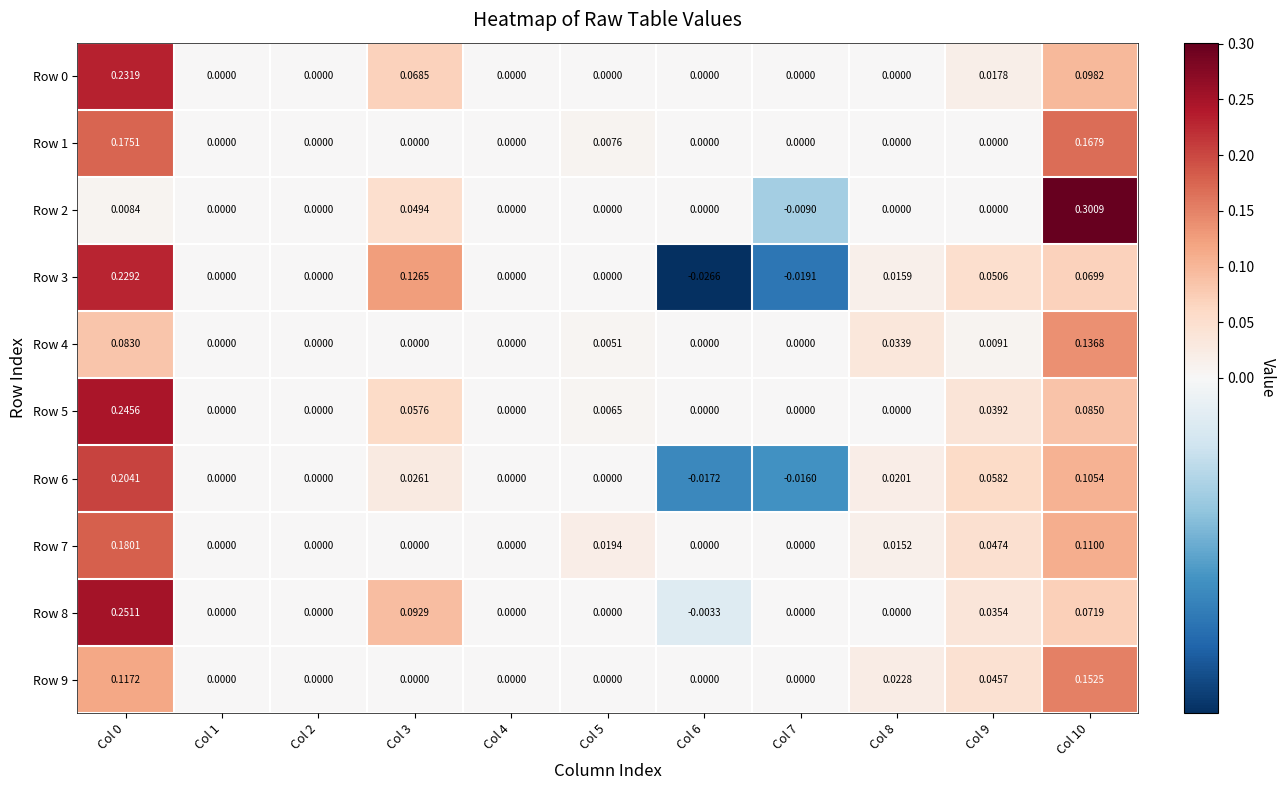

Is the value of Row 2 at Col 5 greater than the value of Row 1 at Col 10?

No